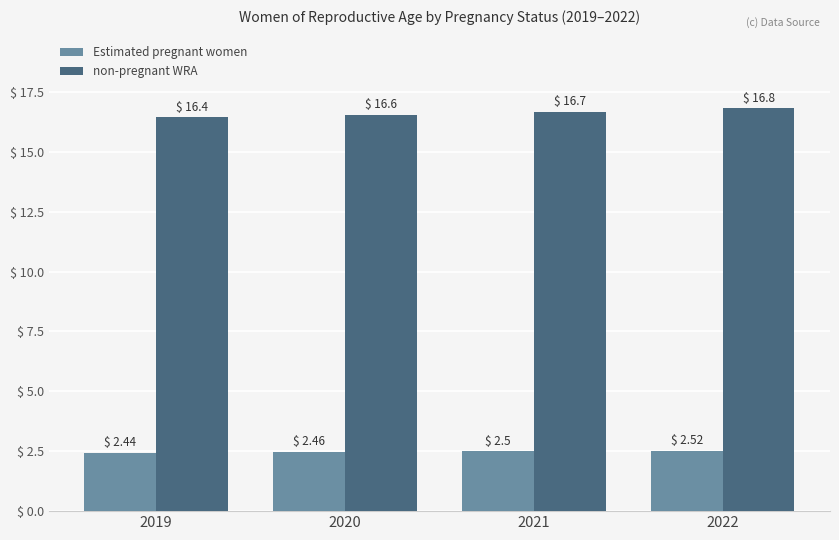

Read the non-pregnant WRA value at 2022.

16818470.6